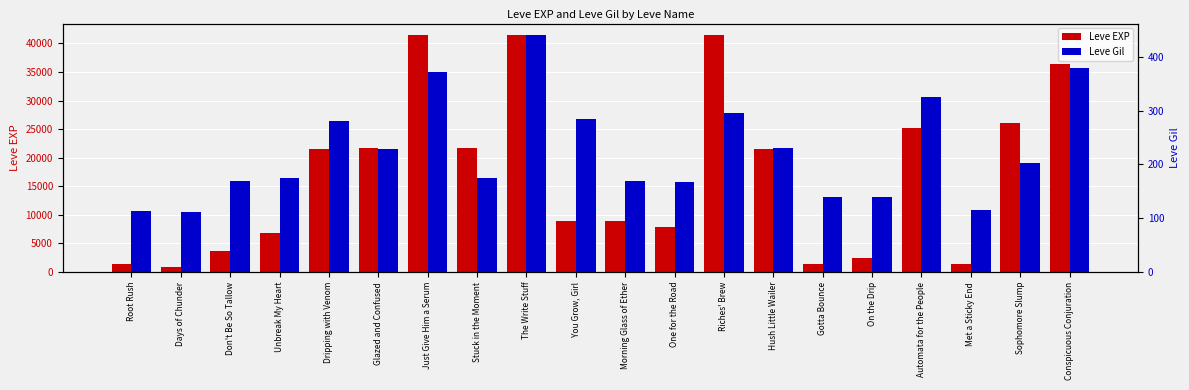

True or false: Leve EXP has a value of 5688 at You Grow, Girl.

False